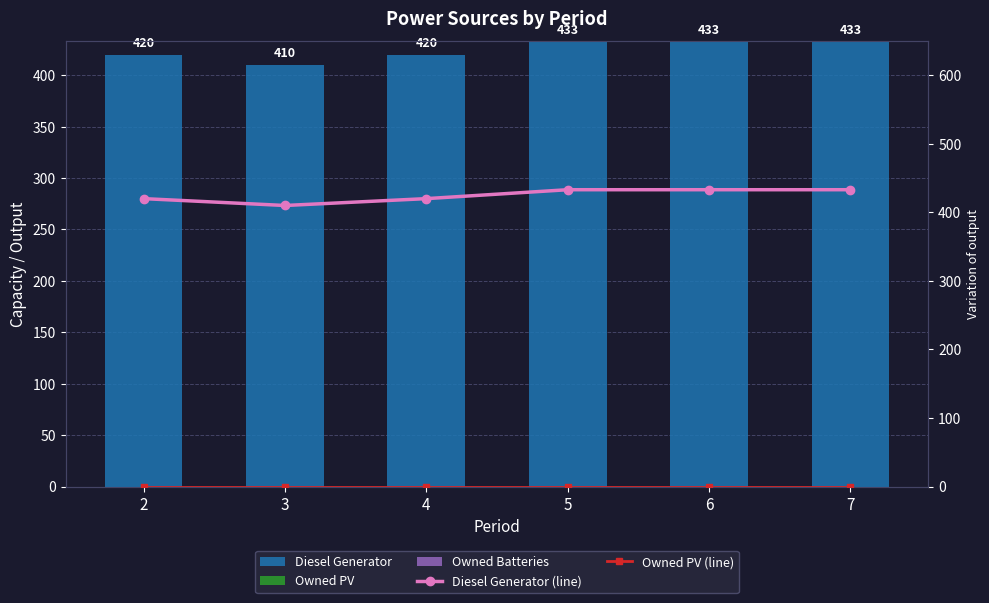

True or false: Owned Batteries has a value of 0 at 7.

True